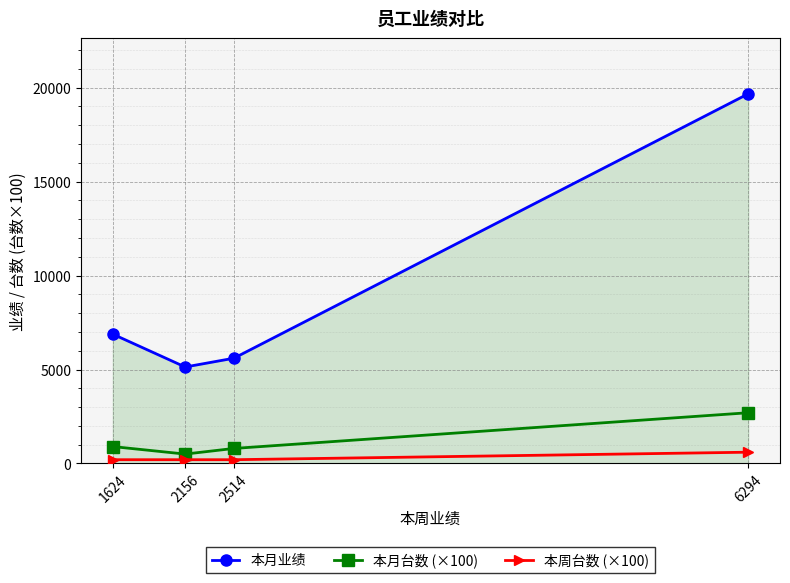

What is the total value across all series at 1624?

7982